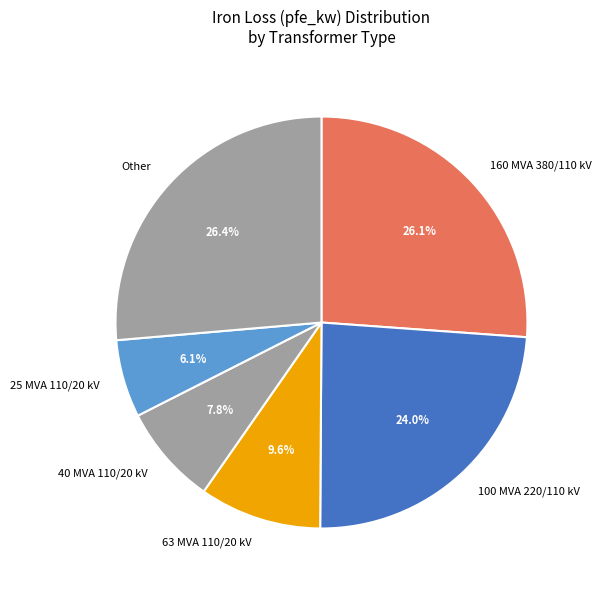

Combined, what portion of the pie is Other and 160 MVA 380/110 kV?

52.5%